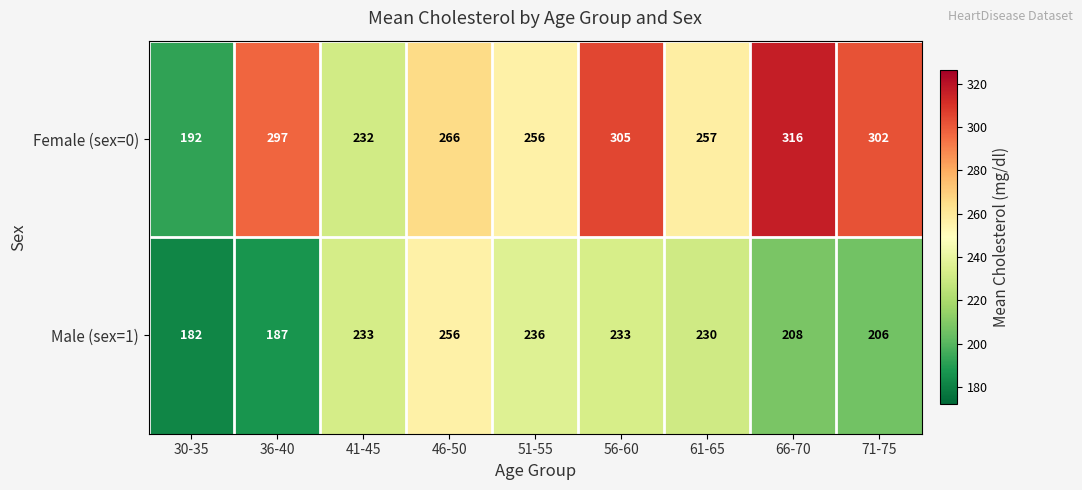

Reading right to left, what are all the values shown in this chart?

Female (sex=0): 302	316	257	305	256	266	232	297	192
Male (sex=1): 206	208	230	233	236	256	233	187	182